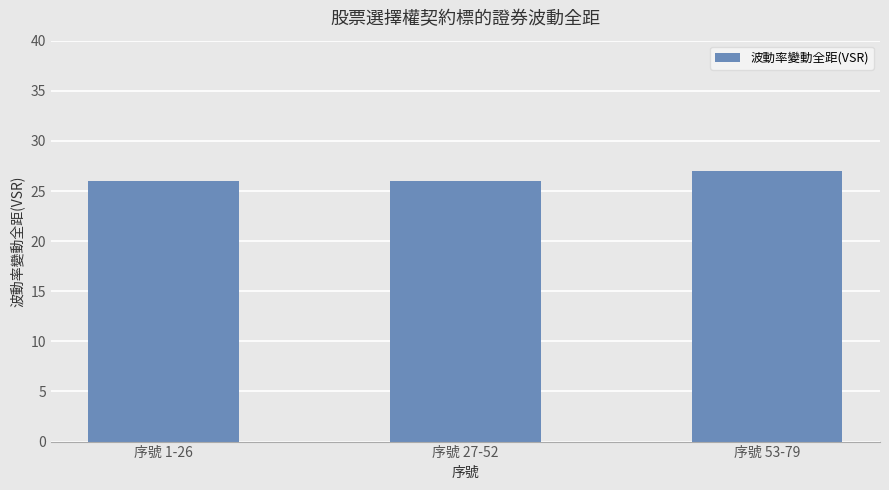

What is the difference between the values at 序號 27-52 and 序號 53-79?

1